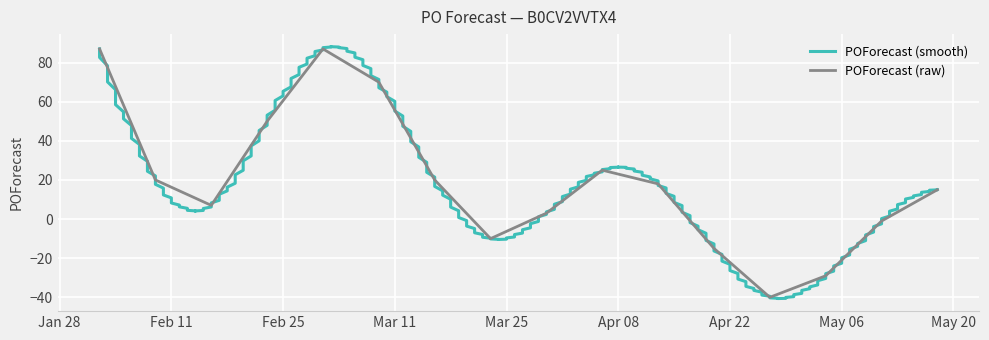

True or false: the data has more than 0 interior local peaks.

True